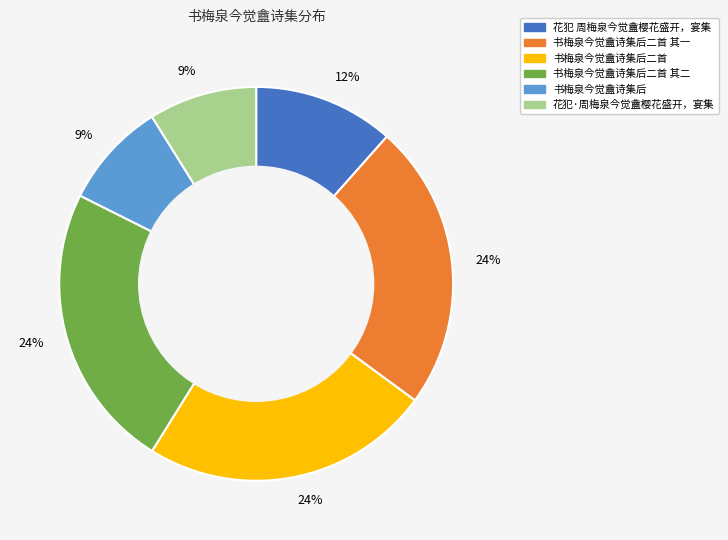

To the nearest percent, what is the average slice percentage?

17%